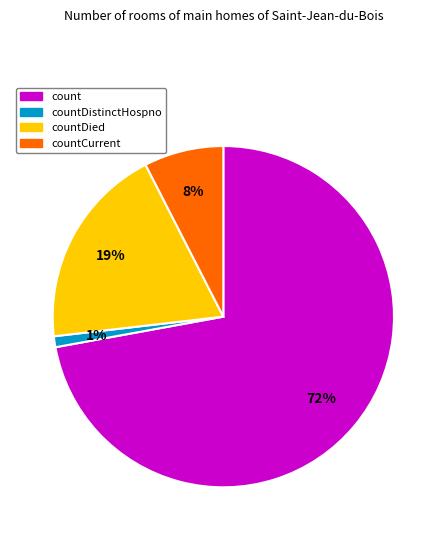

What is the smallest slice in the pie chart?

countDistinctHospno